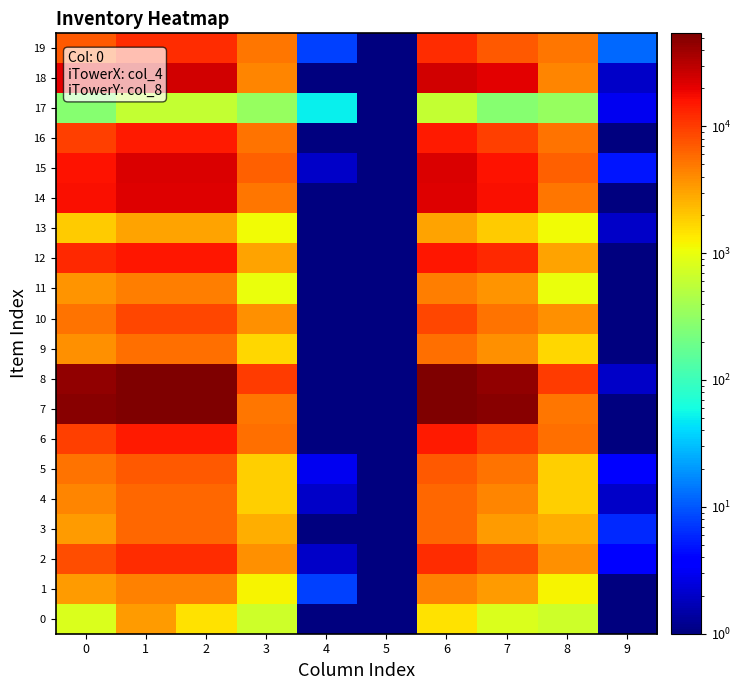

Which has a higher value, 6 or 8?

6